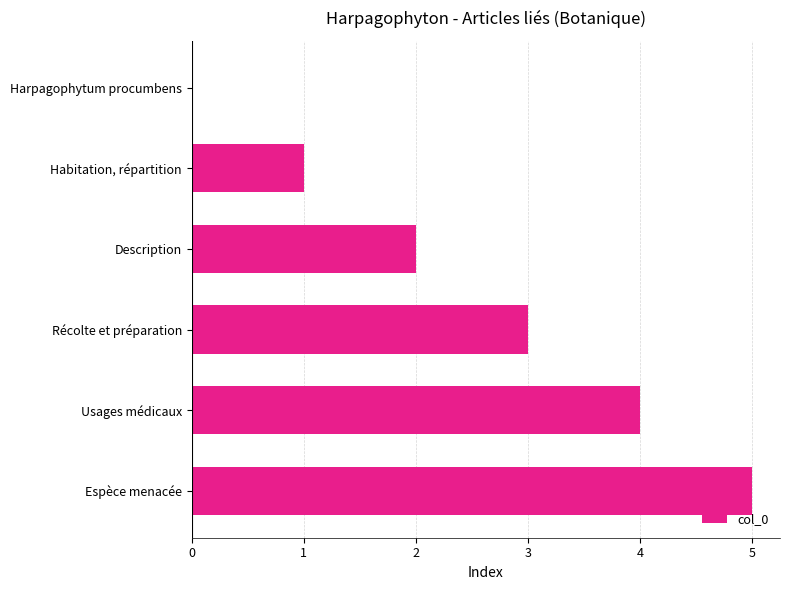

How many values are above zero?

5